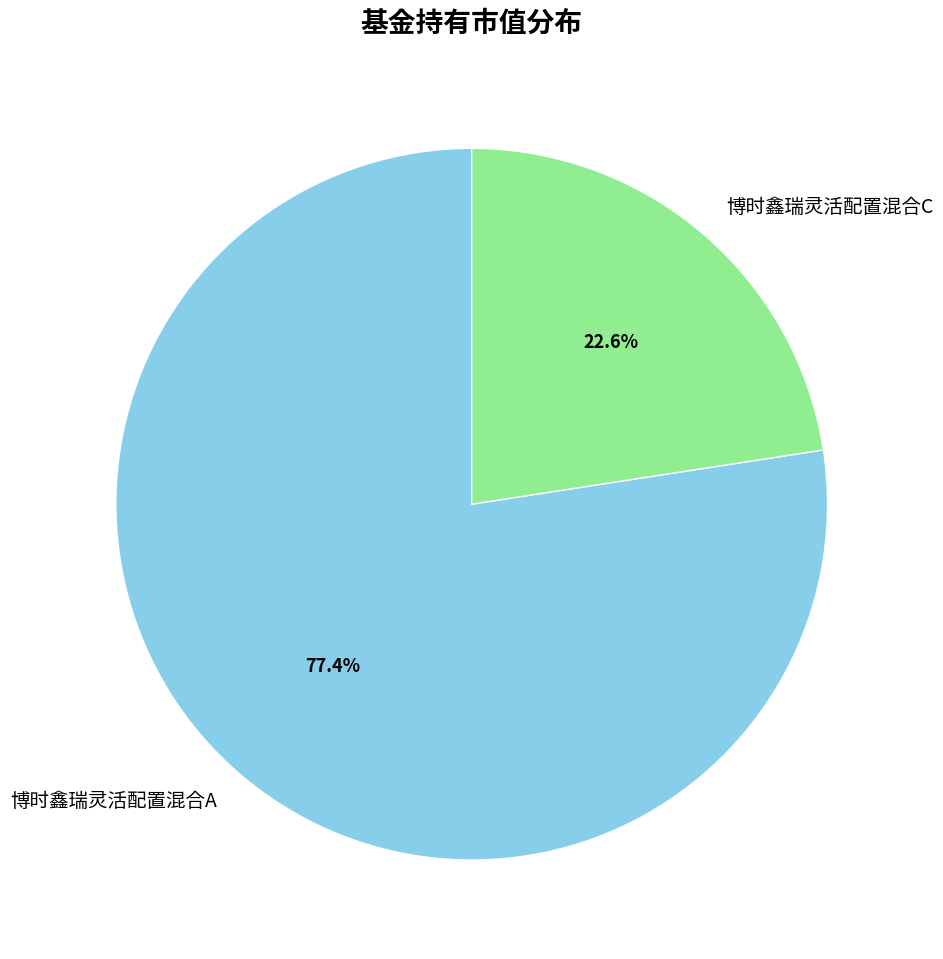

True or false: 博时鑫瑞灵活配置混合C accounts for 8% of the total.

False